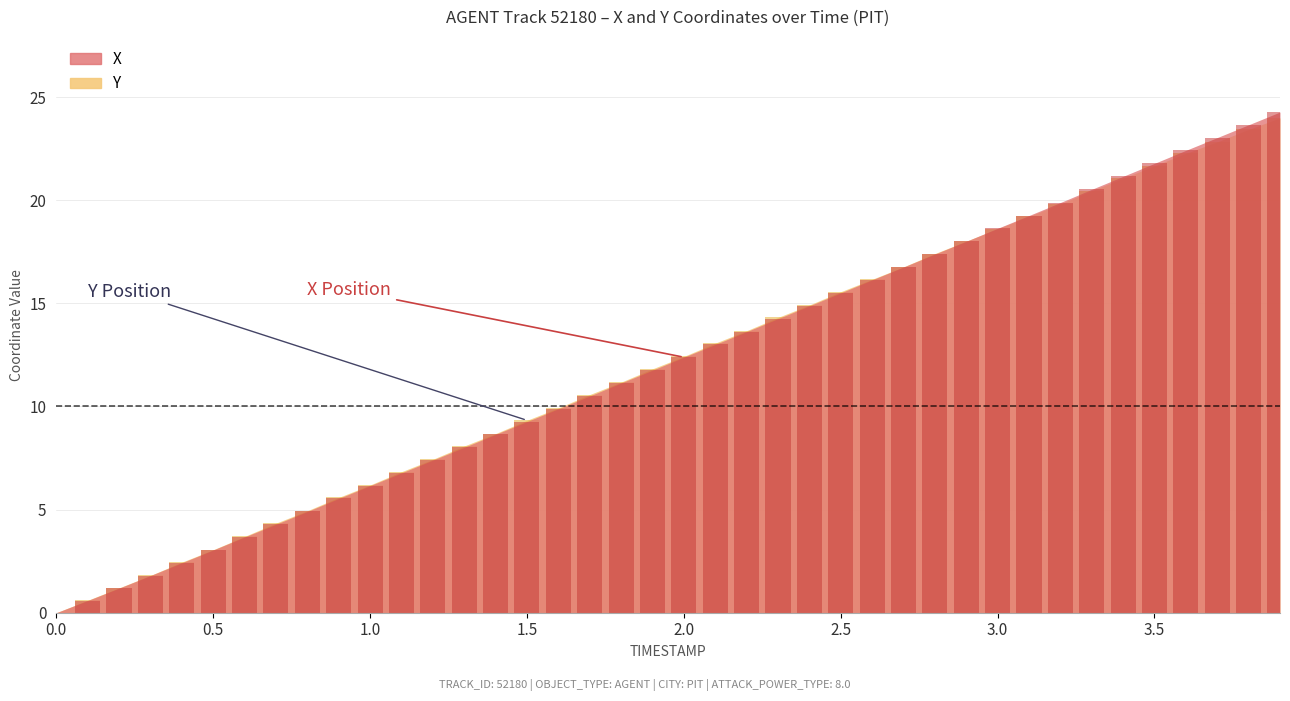

Read the Y value at 0.1.

0.6